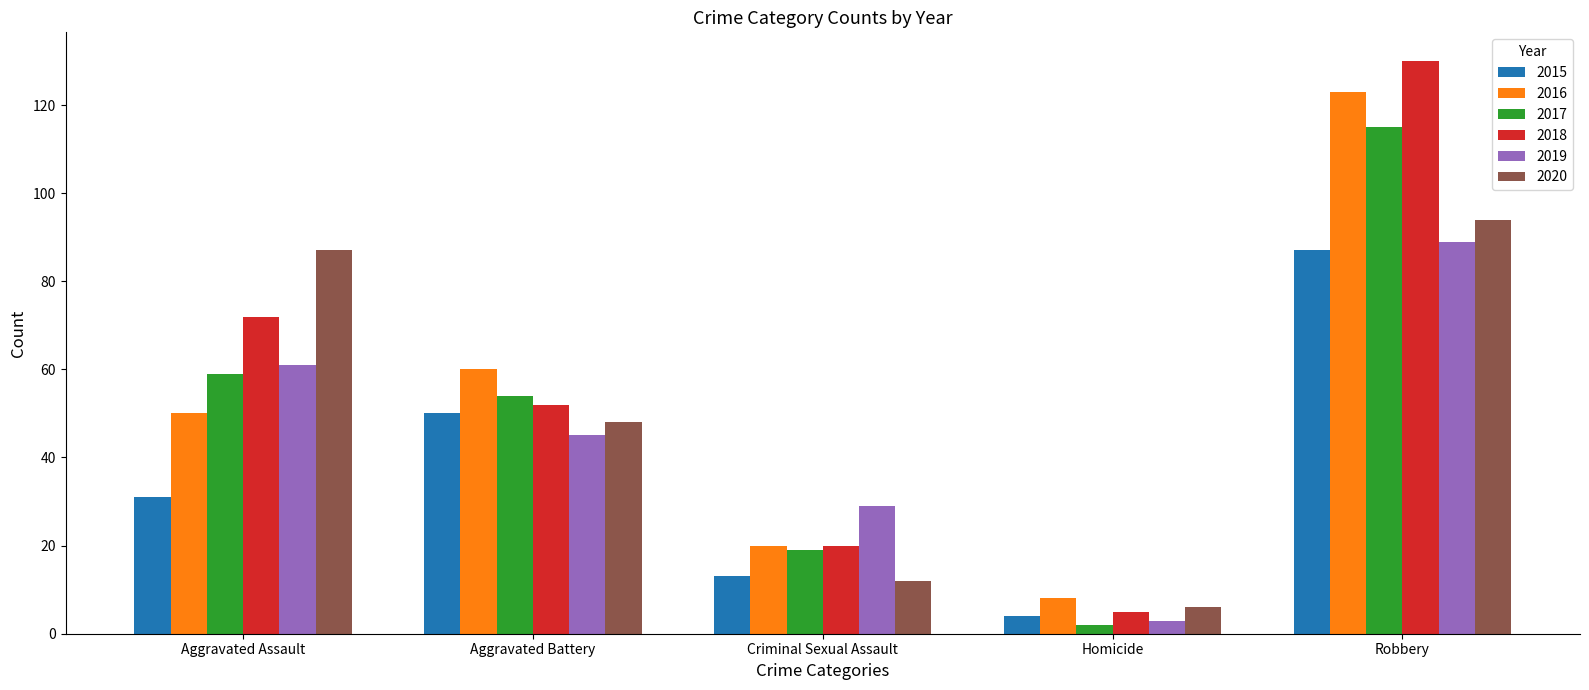

List the labels in order of 2017 value, largest first.

Robbery, Aggravated Assault, Aggravated Battery, Criminal Sexual Assault, Homicide